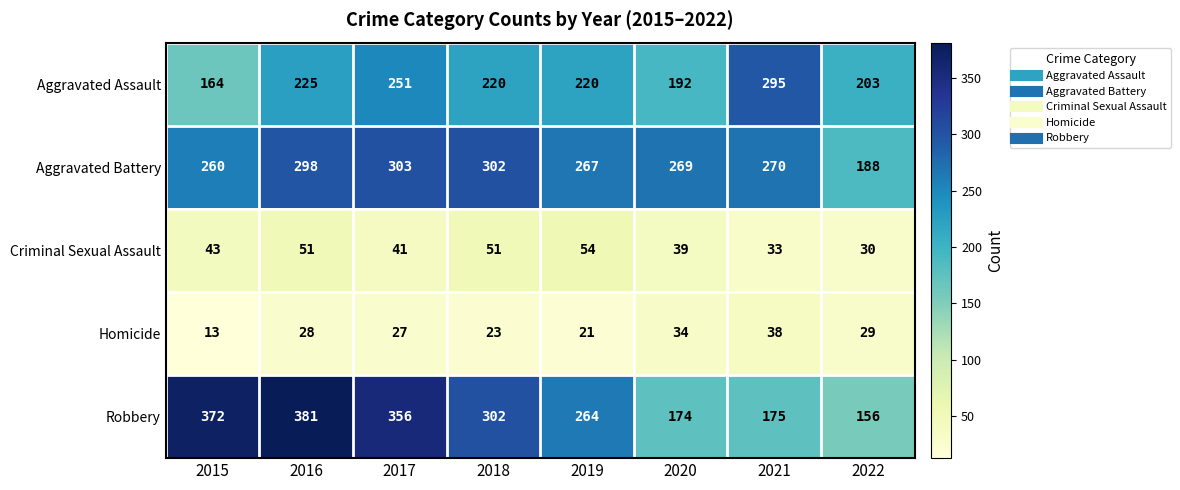

Which label corresponds to the smallest value in the chart?

2015